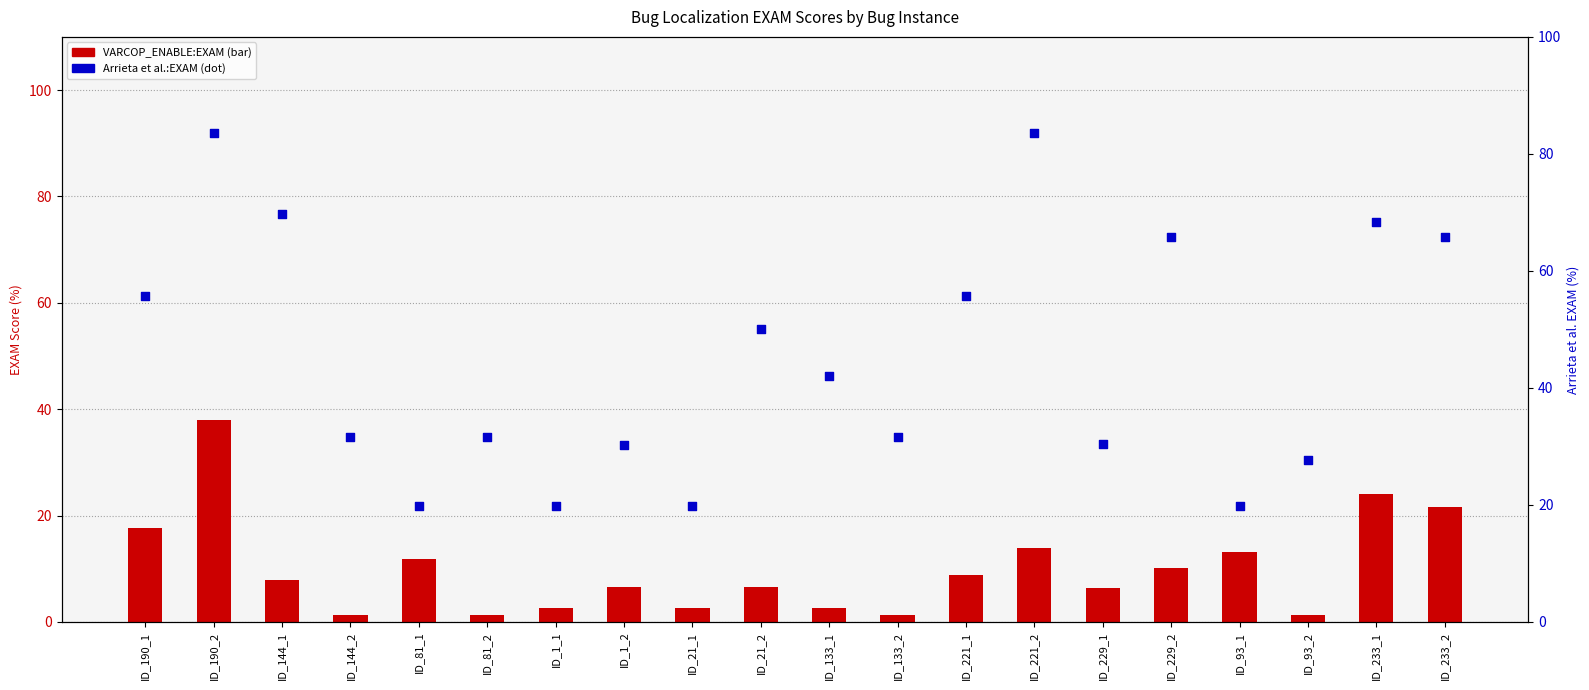

Which series has the largest Y range (max minus min)?

Arrieta et al.:EXAM